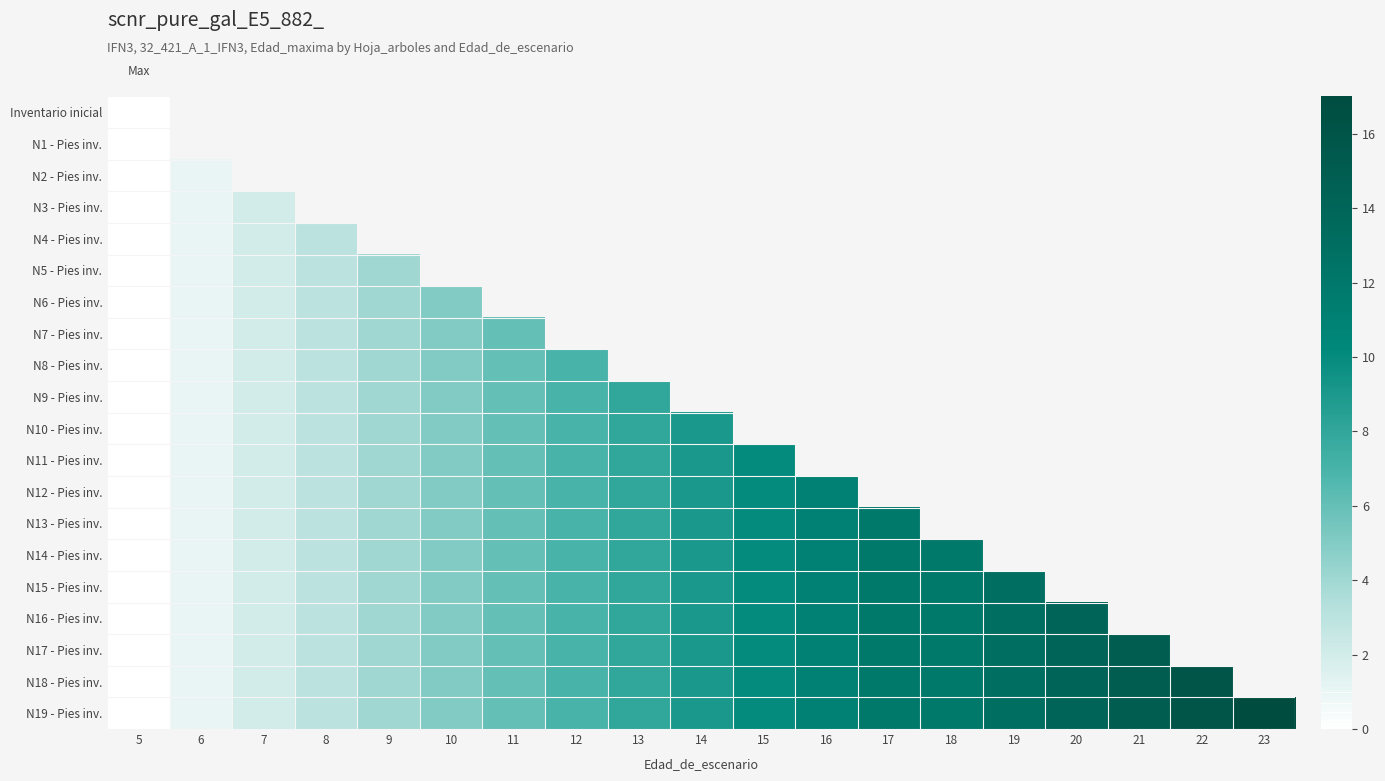

At which label does N15 - Pies inv. first exceed 9?

15